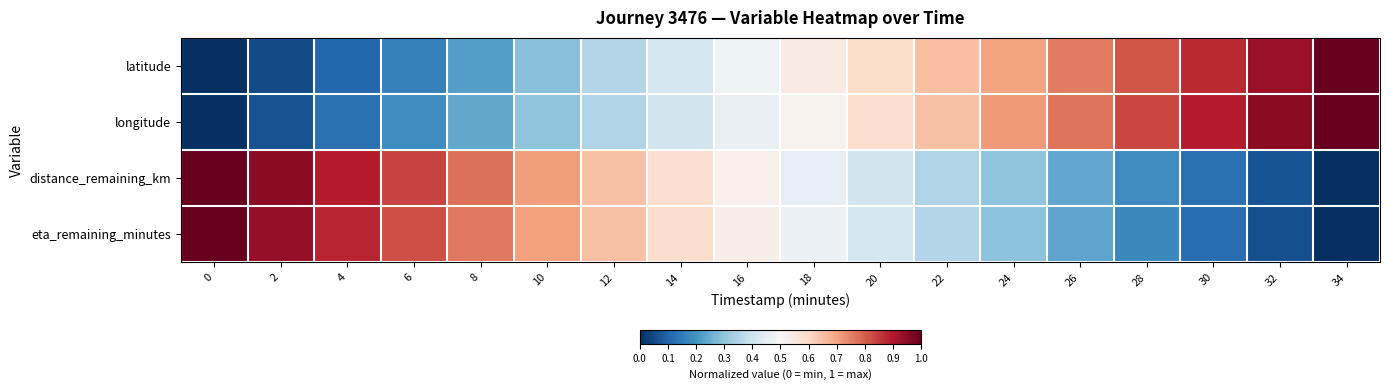

What is the spread (max minus min) of values at 10?

0.4